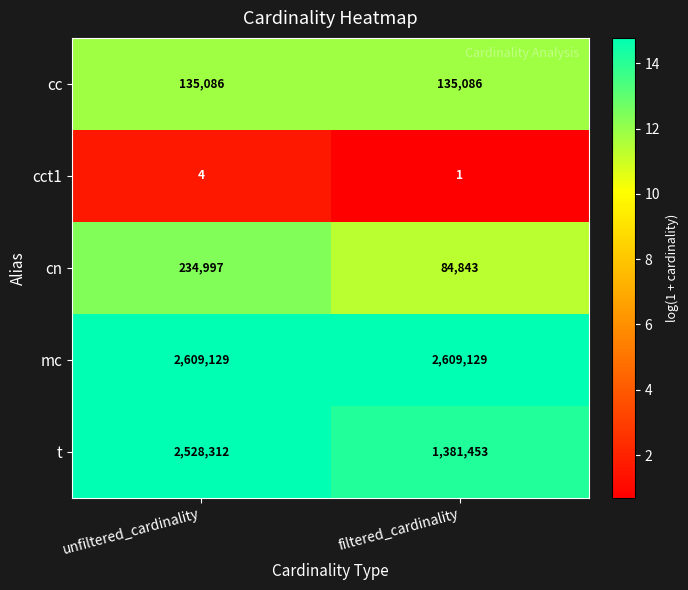

Reading right to left, list all the values displayed in this chart.

cc: 135086	135086
cct1: 1	4
cn: 84843	234997
mc: 2609129	2609129
t: 1381453	2528312